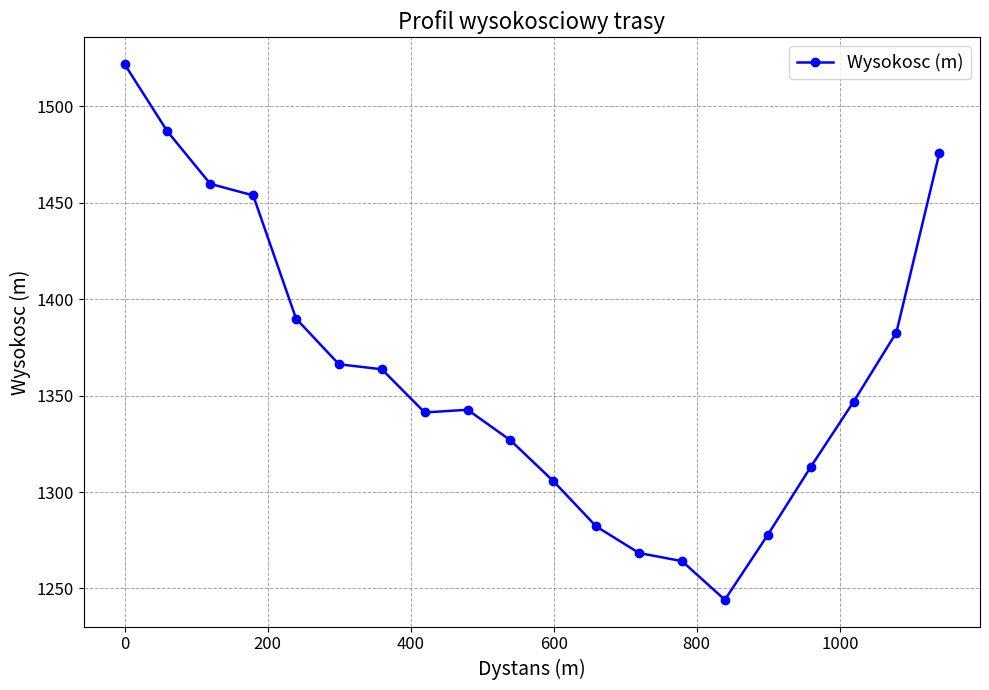

What is the value of the 12th point from the left?

1282.2